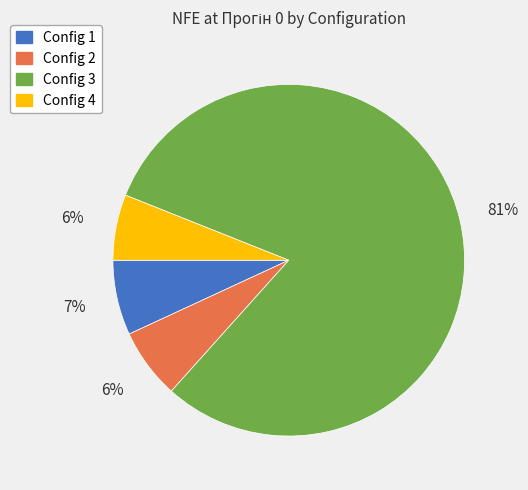

Is there a majority slice in this chart?

Yes